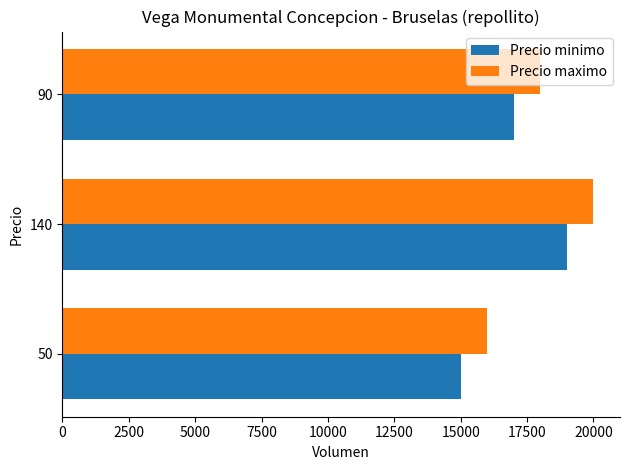

The value of Precio minimo at 90 is 17000. True or false?

True